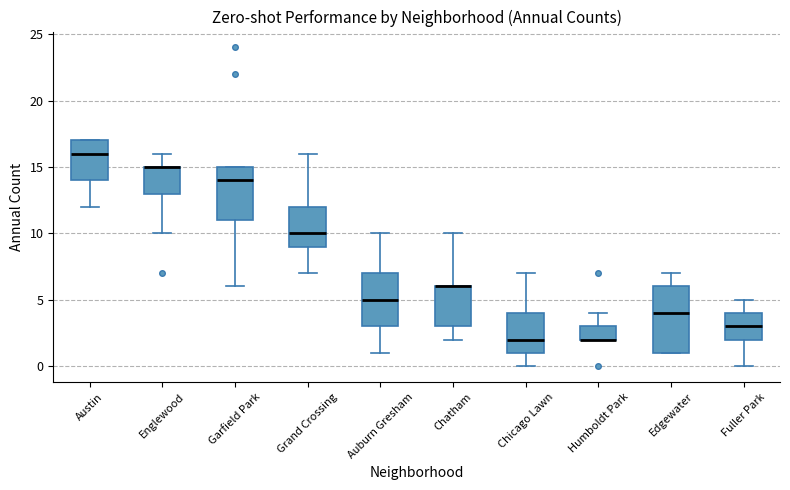

Reading left to right, transcribe this box plot: for each box, give where its median line is, the range the box spans, and where its two whiskers end, as read against the y-axis. The values are not printed on the chart, so give them approximately, as read against the axis.

Austin: median 16, box 14 to 17, whiskers 12 to 17
Englewood: median 15 (drawn on the box's upper edge), box 13 to 15, whiskers 10 to 16
Garfield Park: median 14, box 11 to 15, whiskers 6 to 15
Grand Crossing: median 10, box 9 to 12, whiskers 7 to 16
Auburn Gresham: median 5, box 3 to 7, whiskers 1 to 10
Chatham: median 6 (drawn on the box's upper edge), box 3 to 6, whiskers 2 to 10
Chicago Lawn: median 2, box 1 to 4, whiskers 0 to 7
Humboldt Park: median 2 (drawn on the box's lower edge), box 2 to 3, whiskers 2 to 4
Edgewater: median 4, box 1 to 6, whiskers 1 to 7
Fuller Park: median 3, box 2 to 4, whiskers 0 to 5